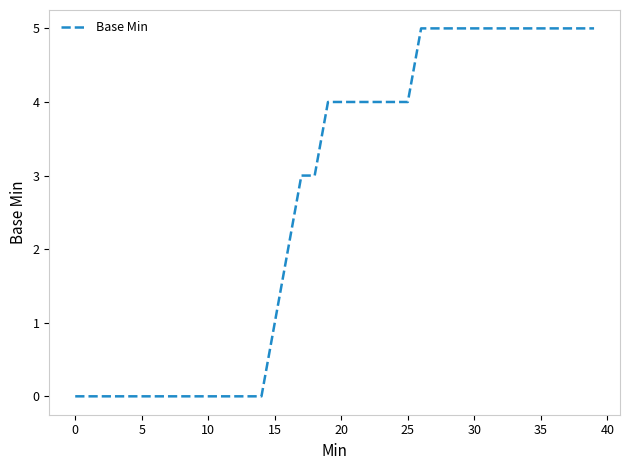

Is this an area chart (filled region under the line)?

No